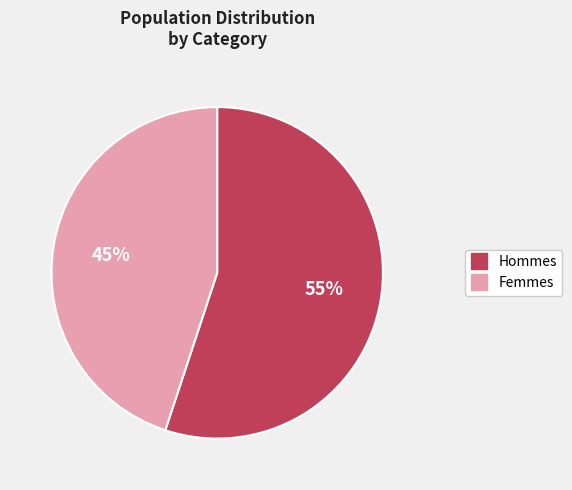

To the nearest percent, what is the difference between the largest and smallest slice percentages?

10%